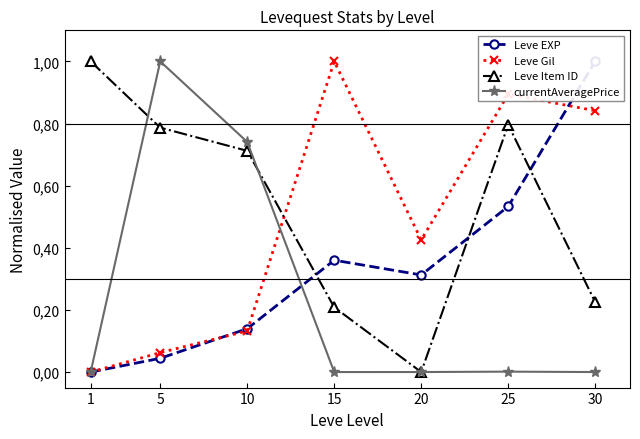

Is the value of Leve Item ID at 20 greater than the value of Leve EXP at 15?

No